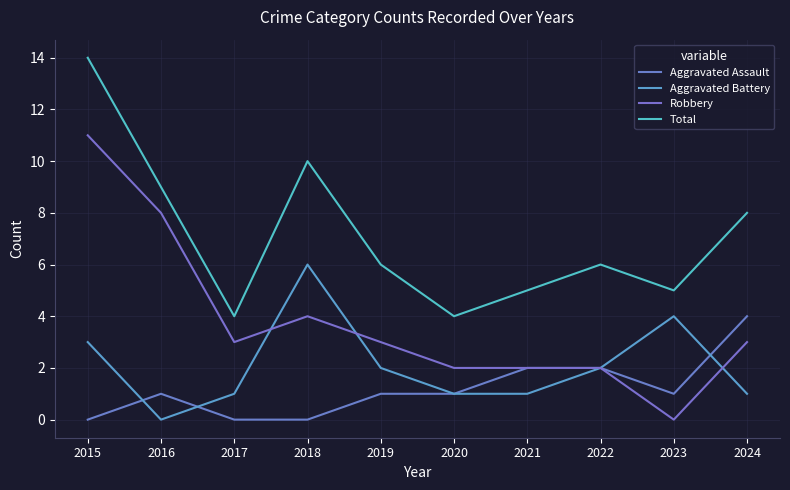

What is the difference between the highest and lowest values at 2022?

4